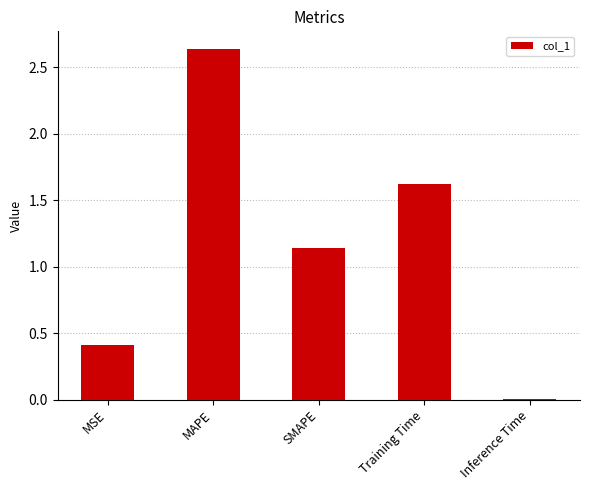

Which category has the highest value across all series?

MAPE